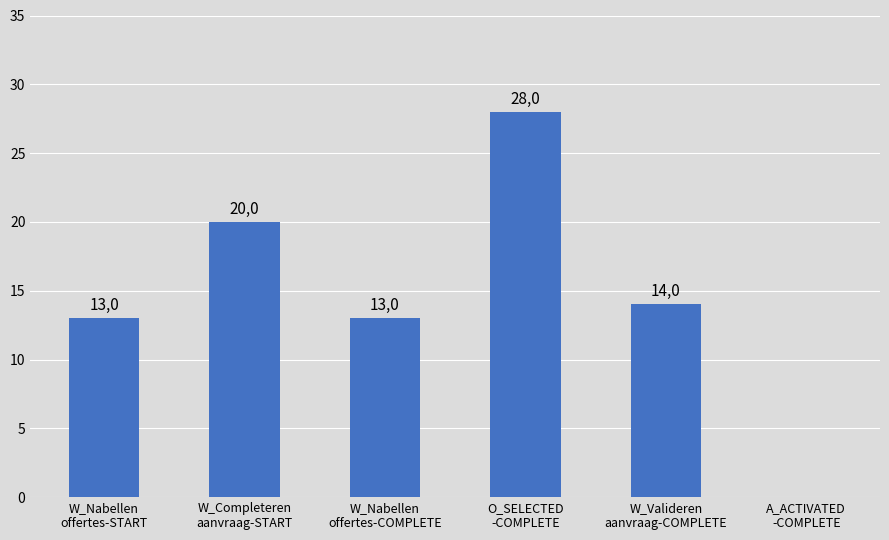

Which label corresponds to the largest value in the chart?

O_SELECTED
-COMPLETE